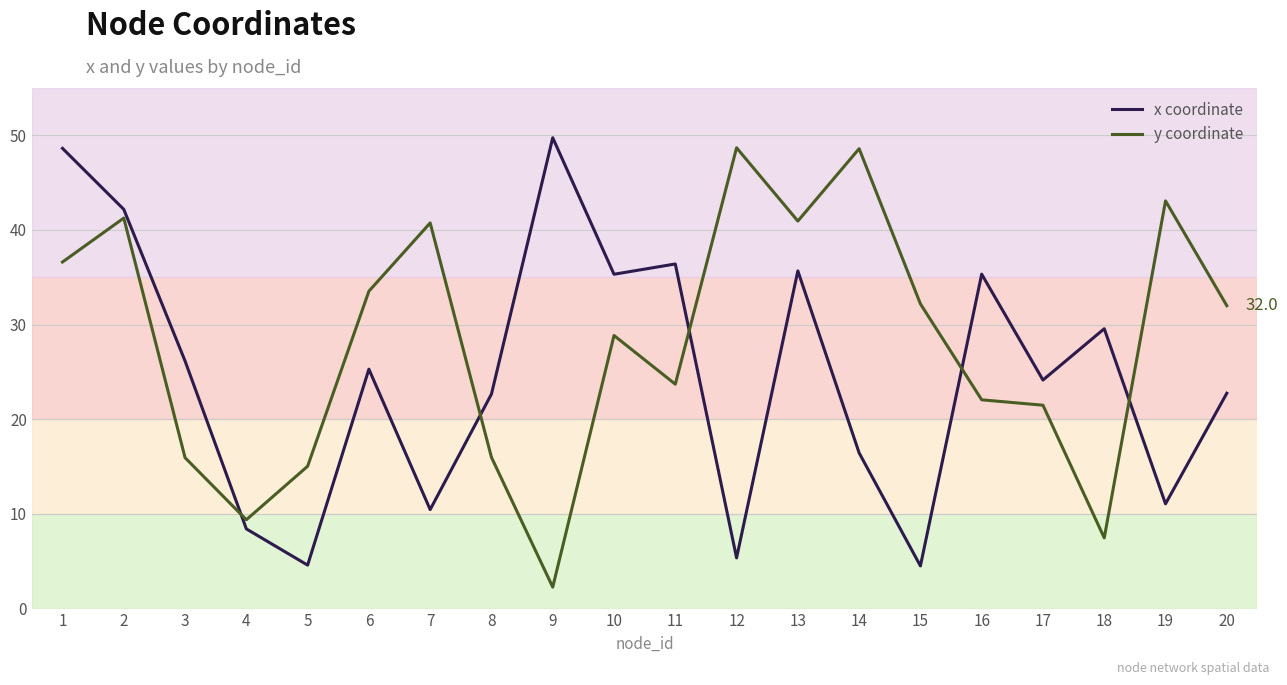

How many lines are shown in the chart?

2